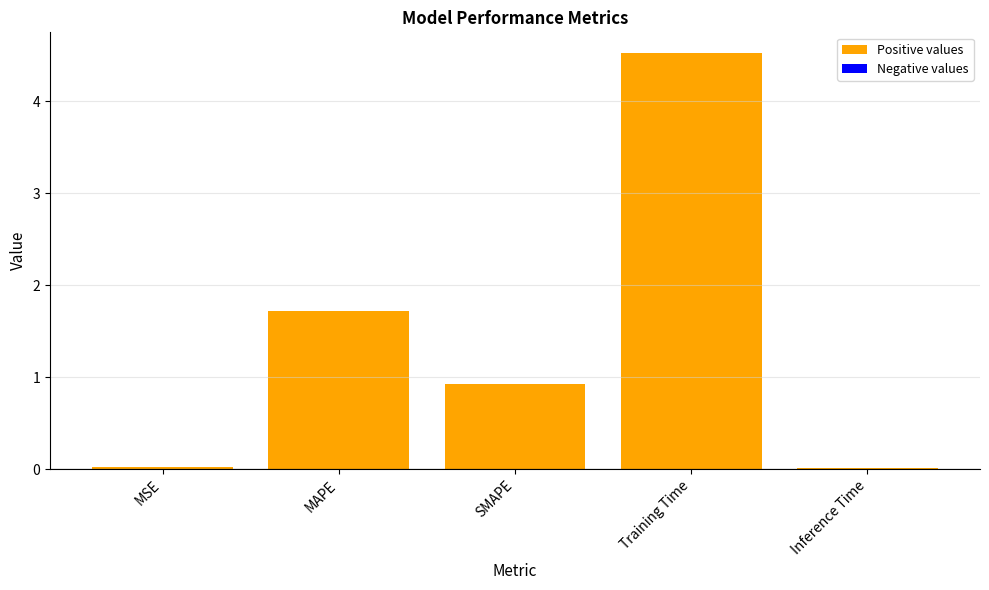

What is the average value?

1.4